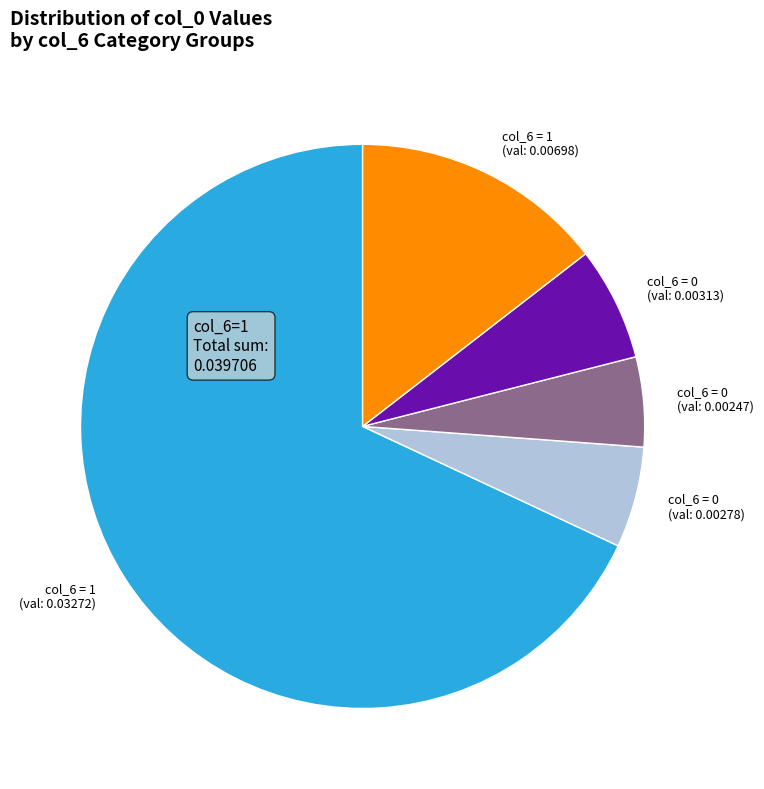

Is it true that col_6 = 1 (val: 0.00698) is 25% of the pie?

False